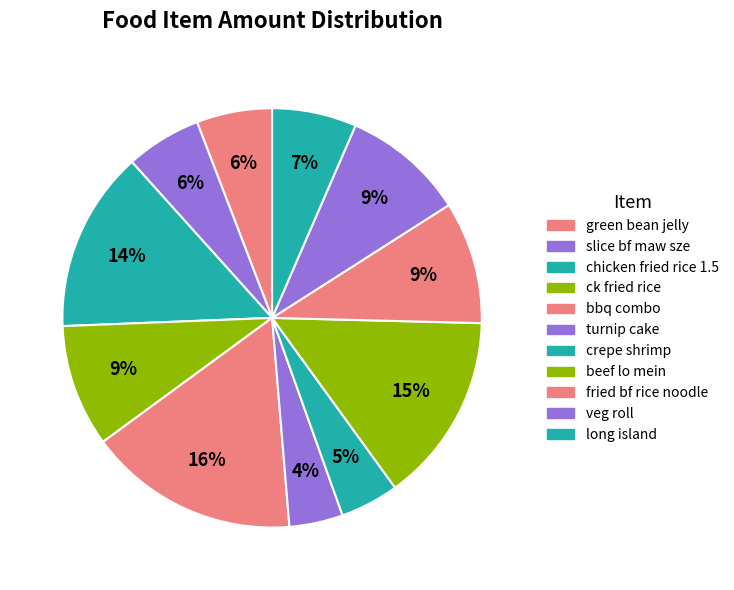

How many segments does this pie chart have?

11